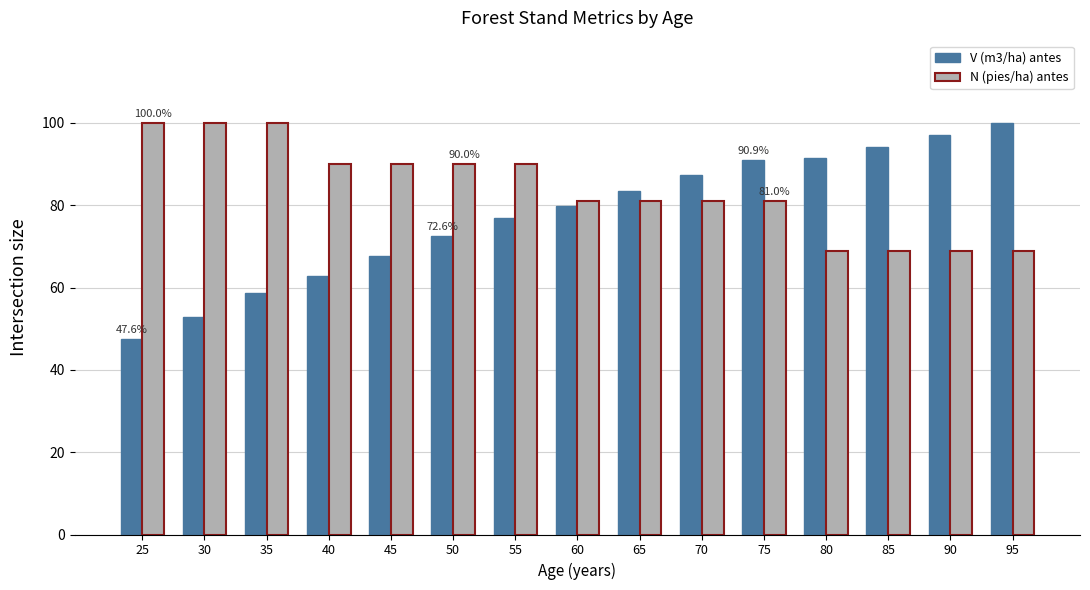

Are the bars grouped side by side (vs. stacked)?

Yes